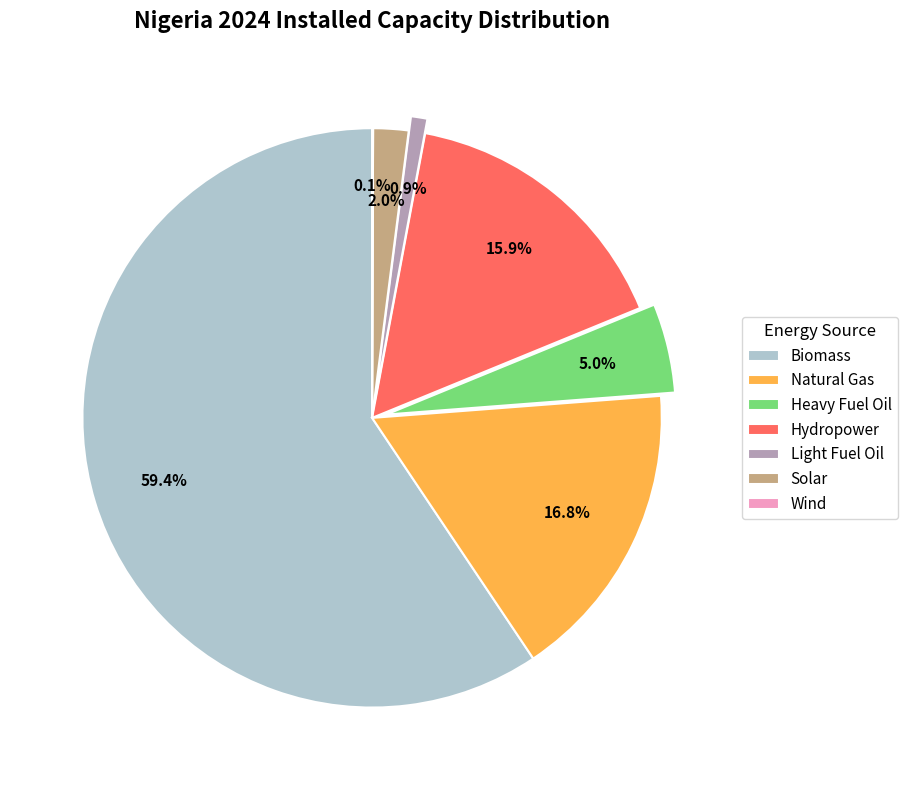

To the nearest percent, what percentage of the pie is Heavy Fuel Oil?

5%